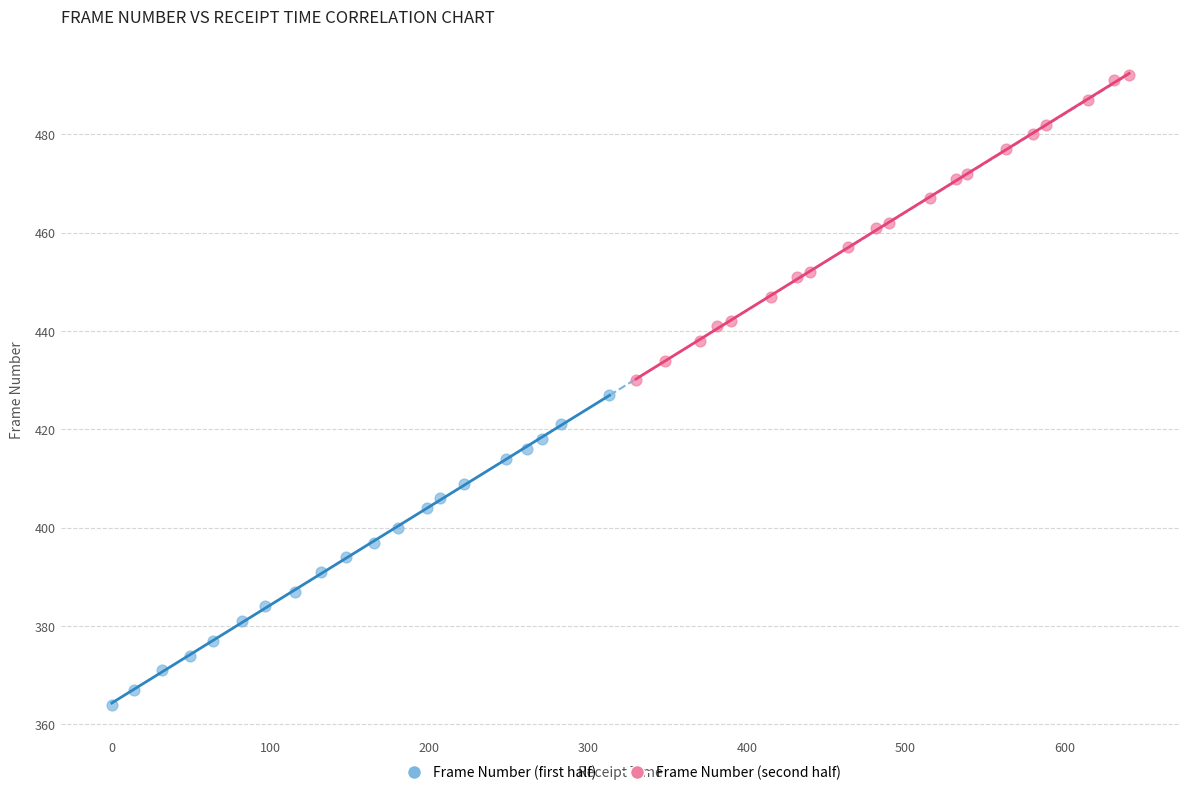

What are all the series names shown in the legend?

Frame Number (first half), Frame Number (second half)